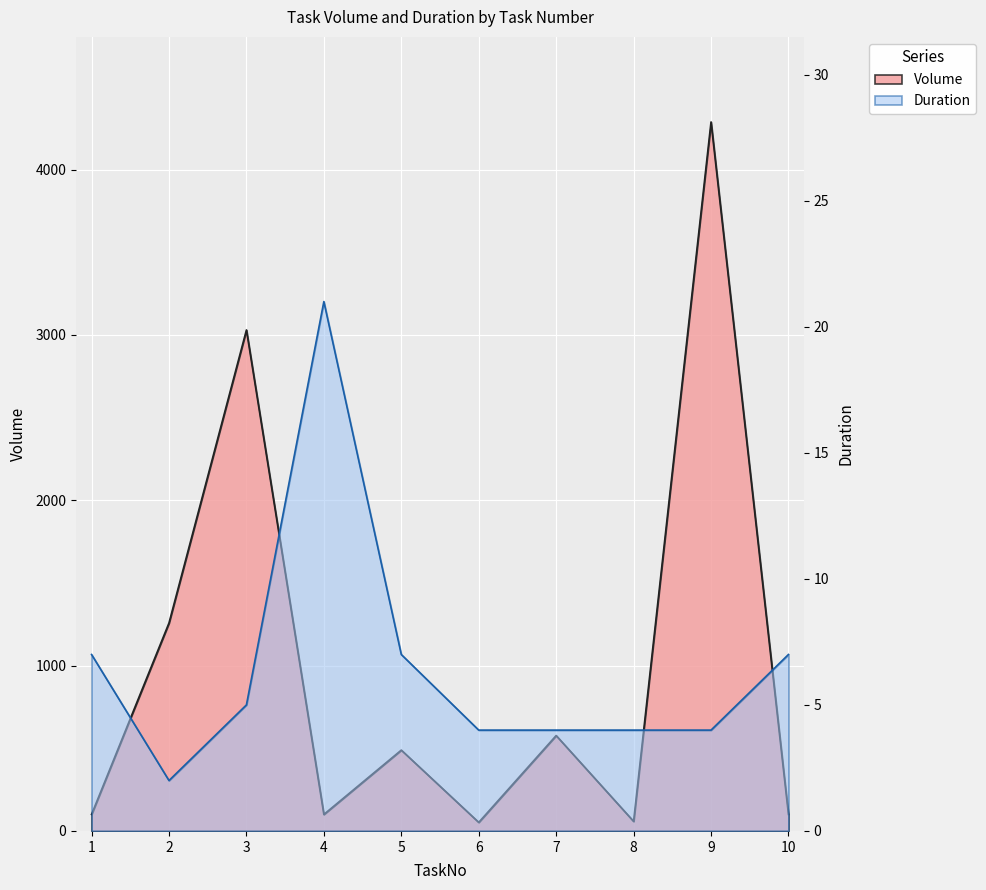

Where is the first local minimum for Volume?

4